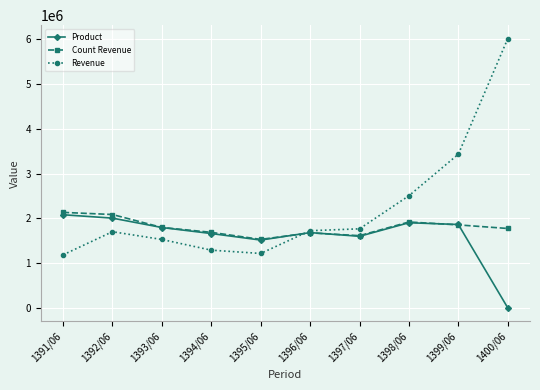

What is the greatest value displayed?

6015203